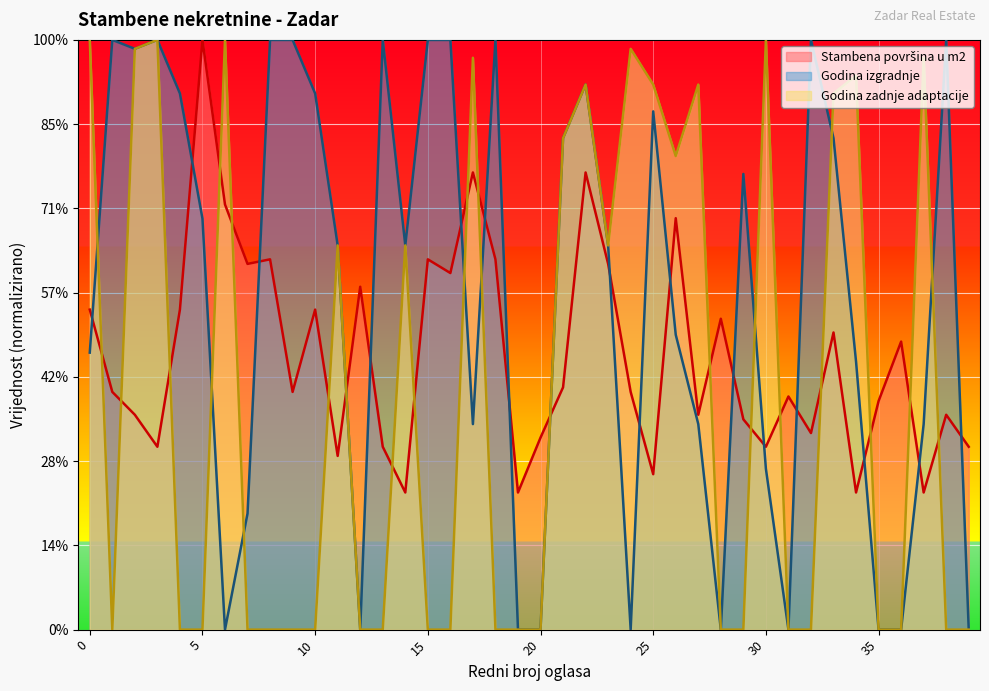

Does the chart display data point markers on the line(s)?

No